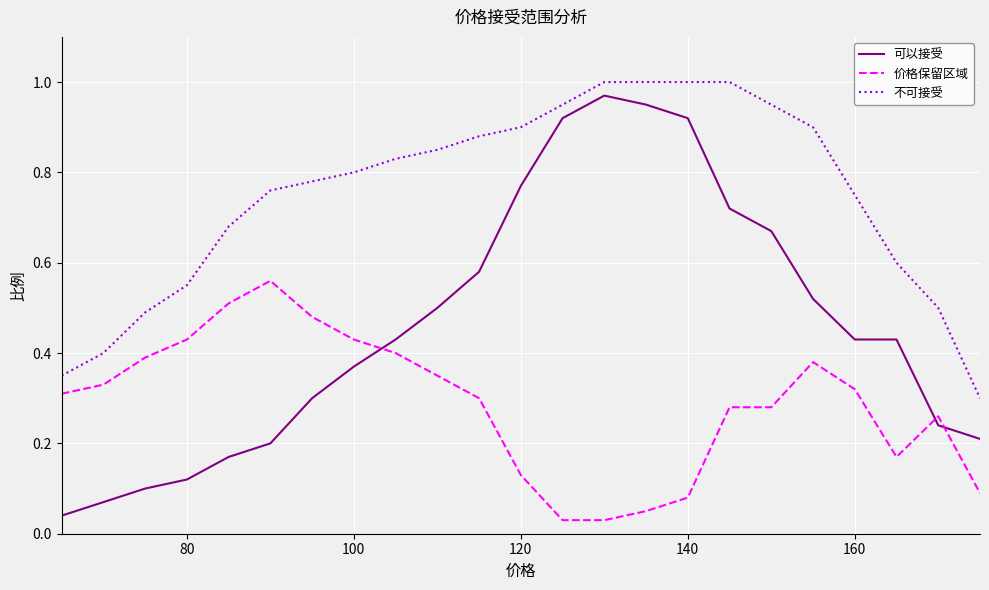

True or false: 可以接受 and 不可接受 intersect in this chart.

False